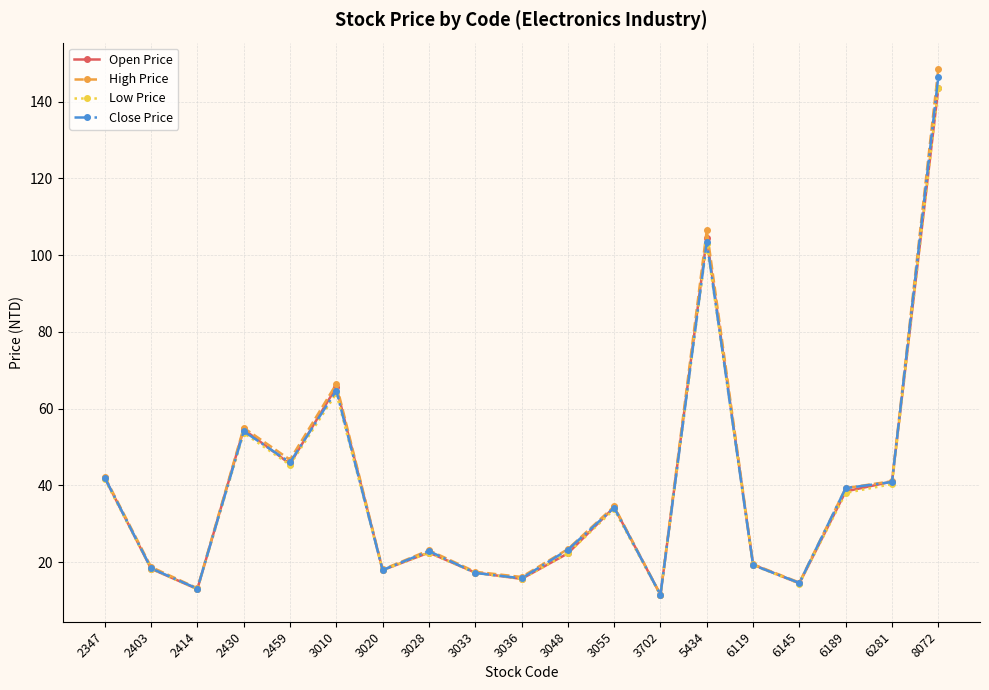

What is the average value of the Open Price series?

39.0